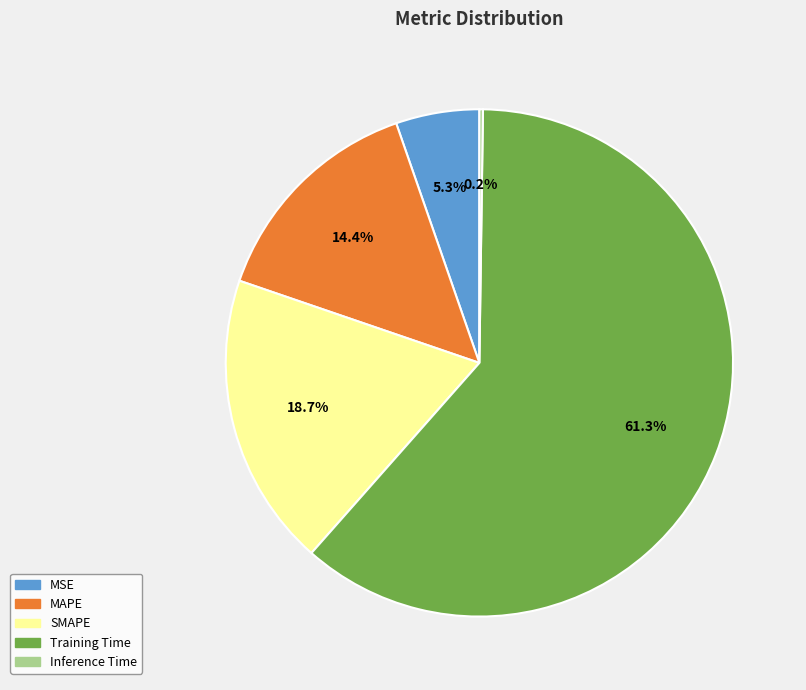

True or false: SMAPE accounts for 19% of the total.

True